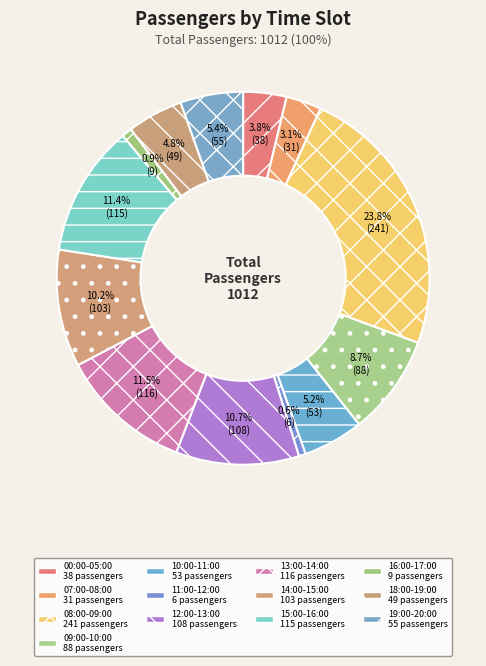

Which has a higher value, 10:00-11:00 or 11:00-12:00?

10:00-11:00